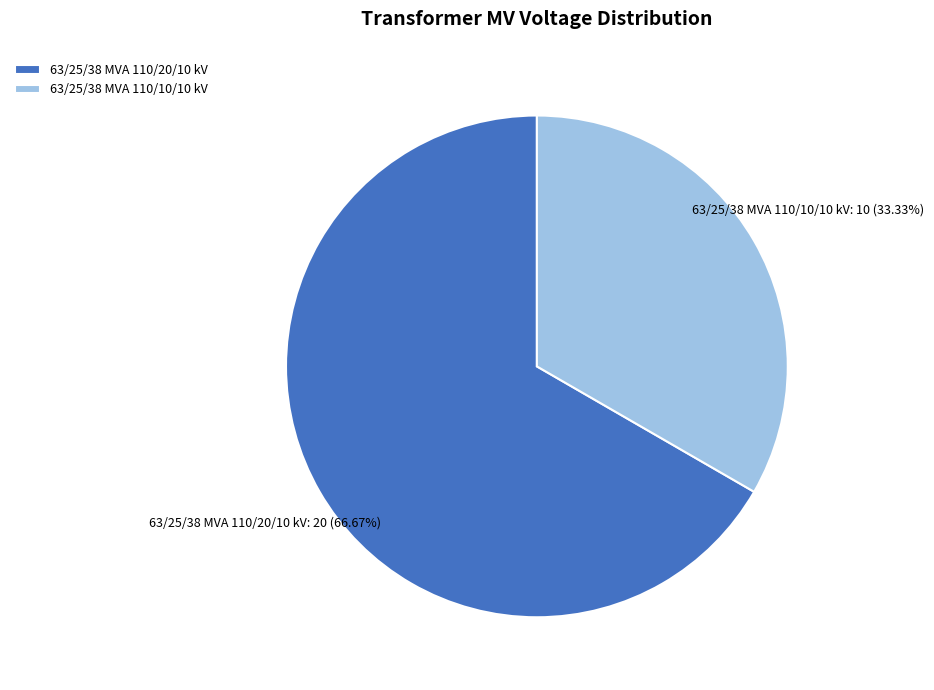

Does any single category account for the majority?

Yes